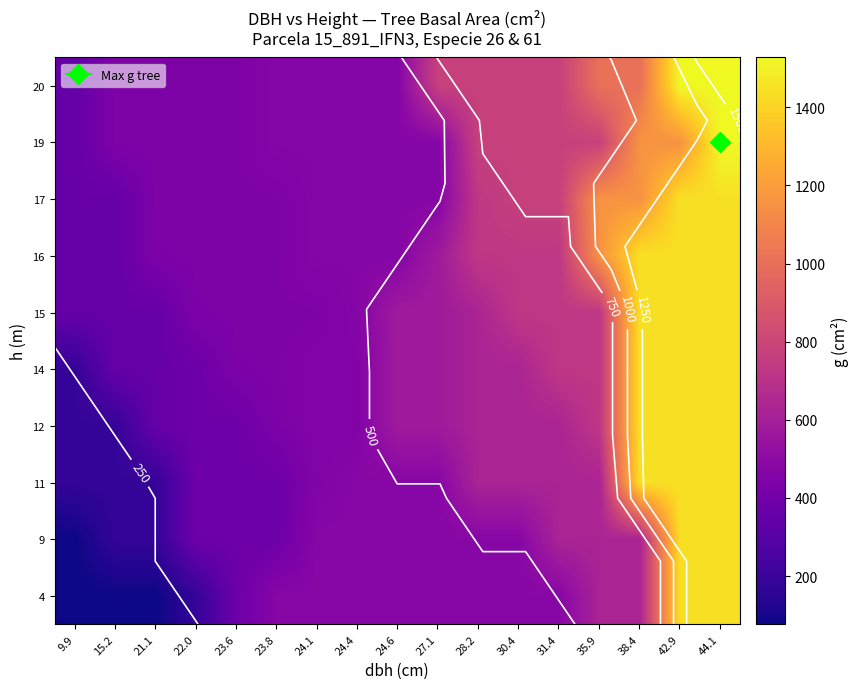

At how many categories does at least one series exceed 1030?

4